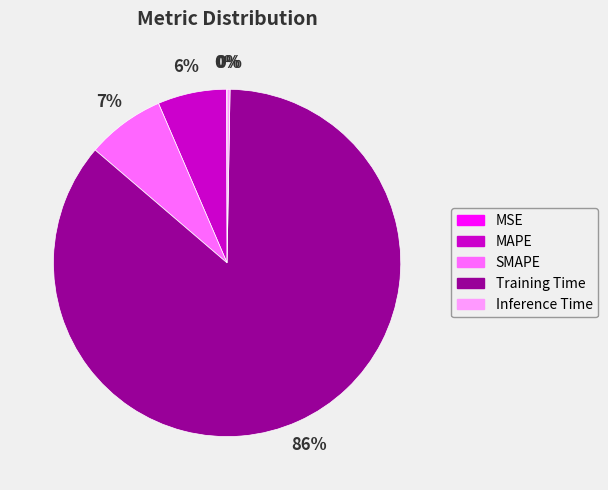

Combined, do MAPE and SMAPE account for over 50%?

No